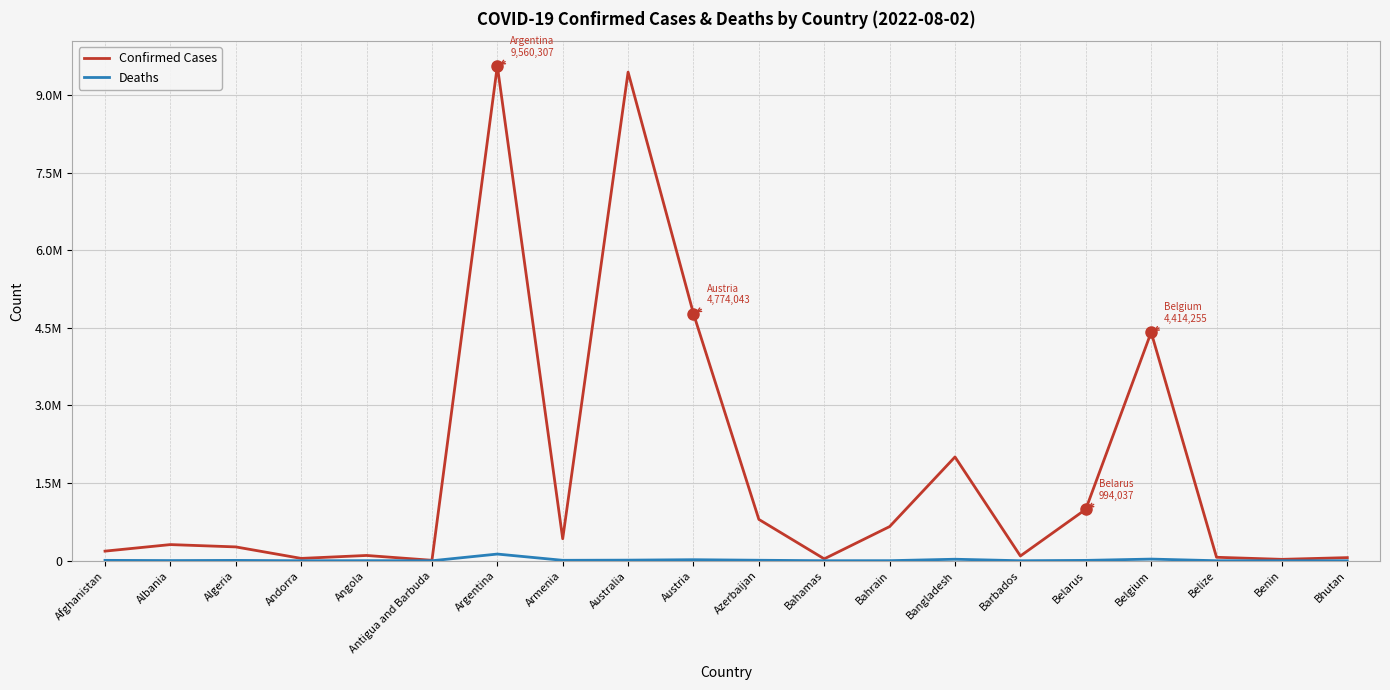

What is the label of the 15th point from the left?

Barbados